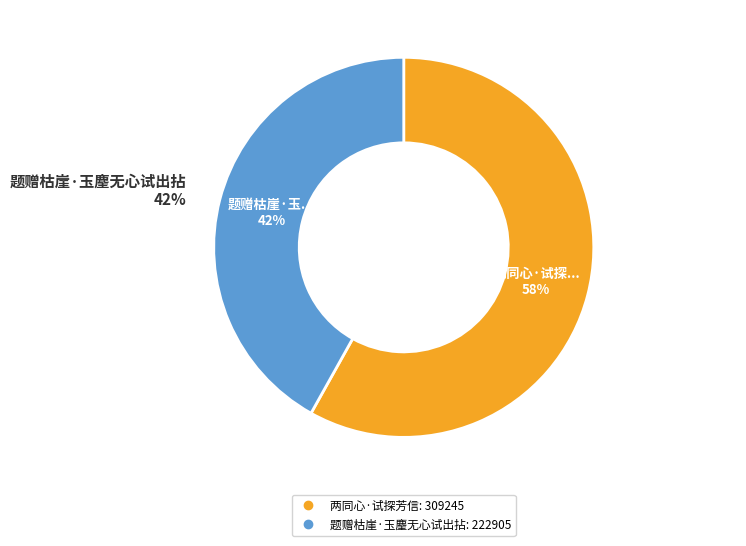

What percentage is the 两同心·试探芳信 slice, to the nearest percent?

58%